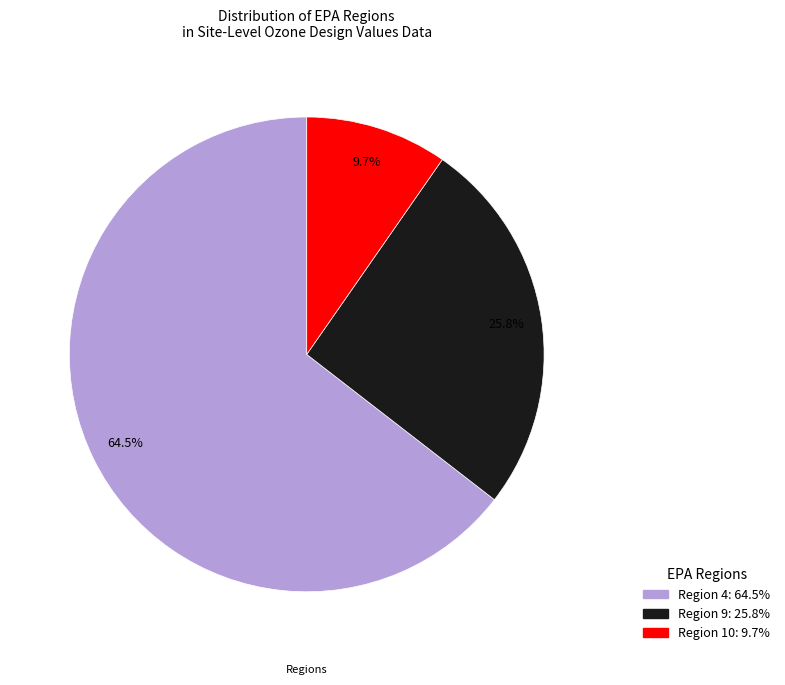

Is there a majority slice in this chart?

Yes